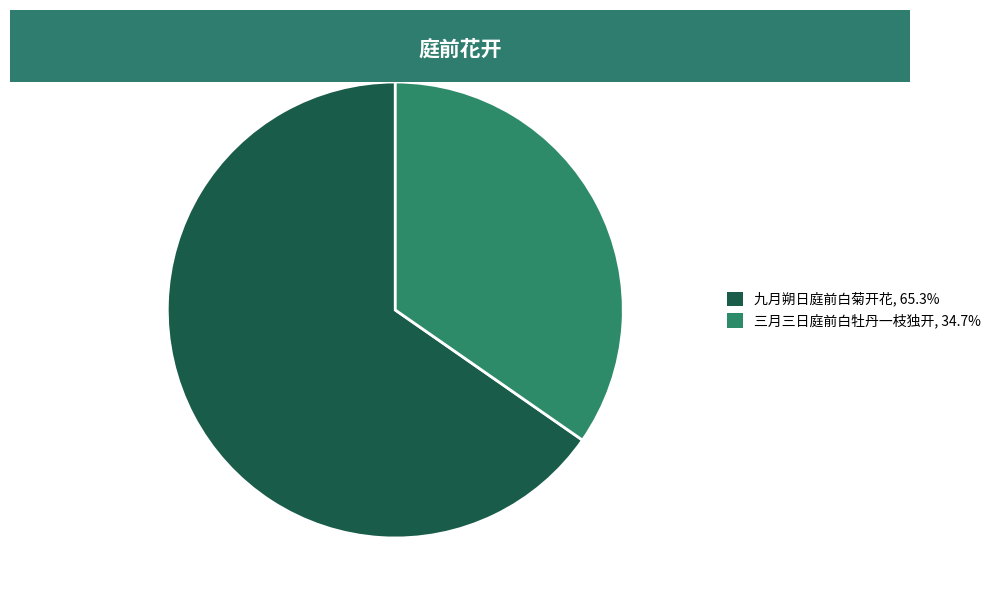

Combined, do 九月朔日庭前白菊开花, 65.3% and 三月三日庭前白牡丹一枝独开, 34.7% account for over 50%?

Yes